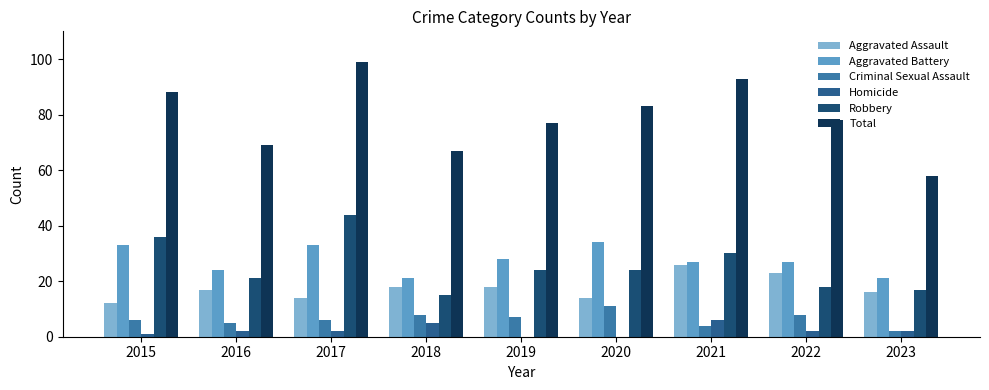

What is the difference between the Homicide values at 2017 and 2015?

1